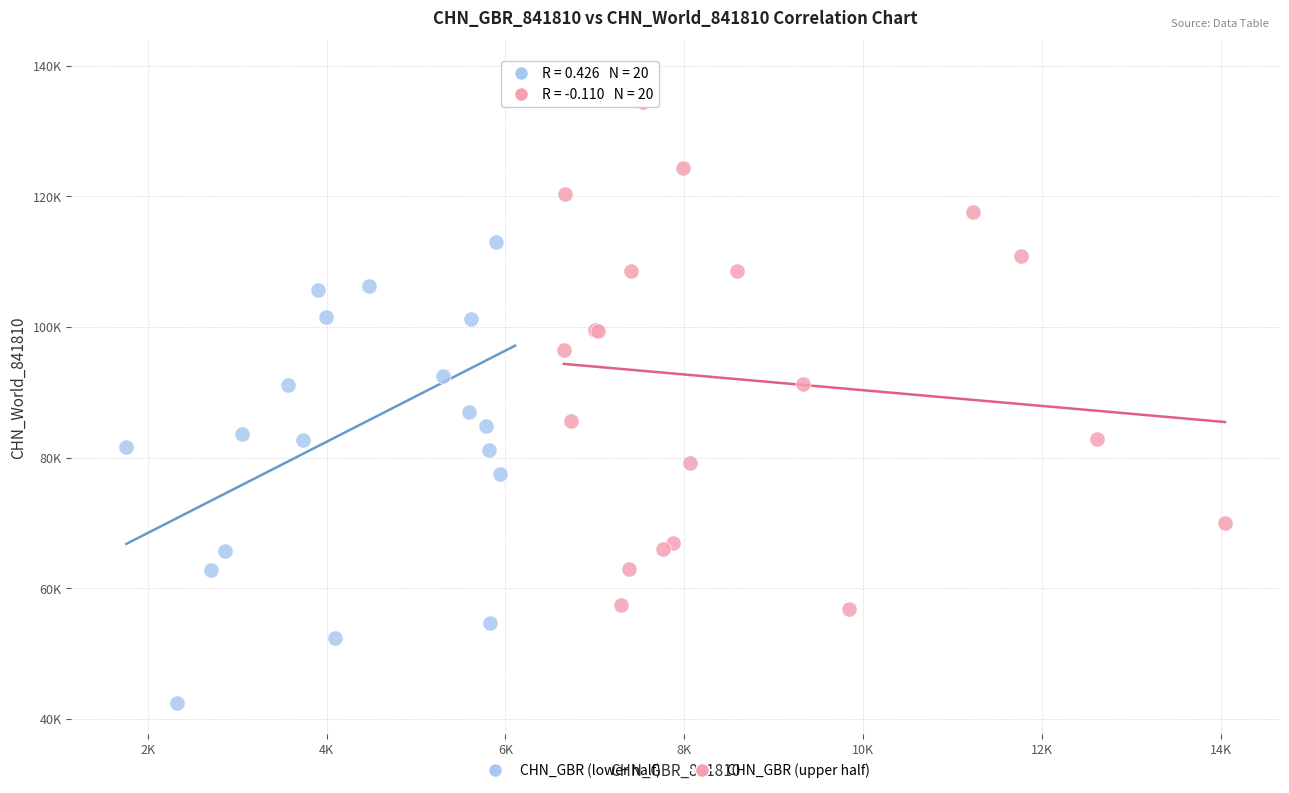

Which series contains the highest Y value?

CHN_GBR (lower half)